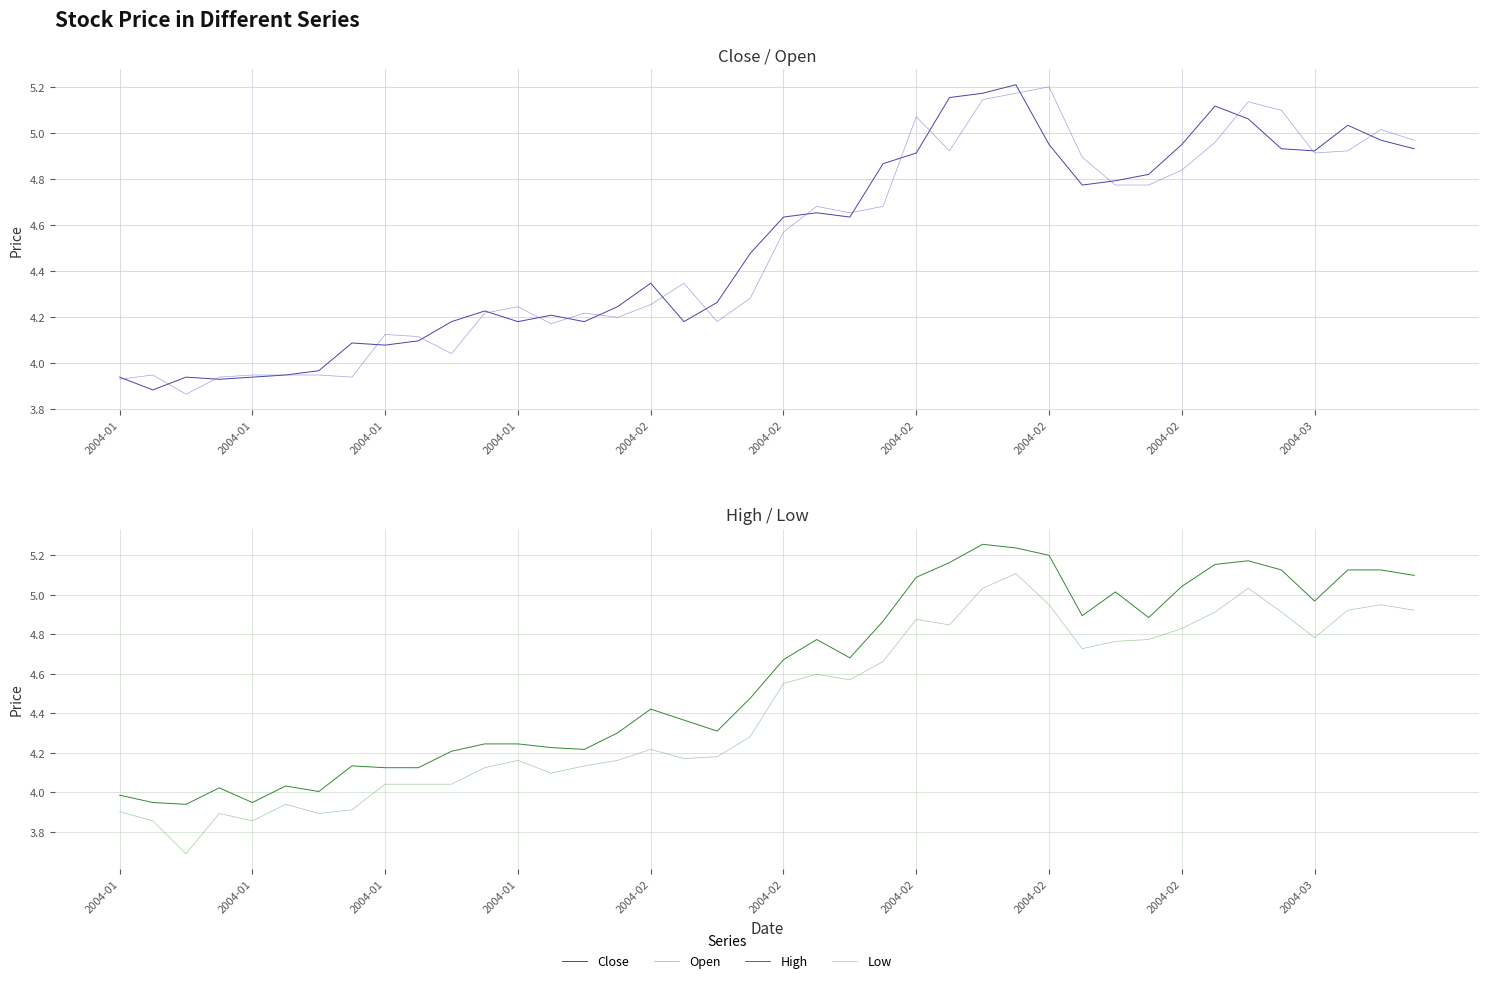

How many data points does each series have?

40